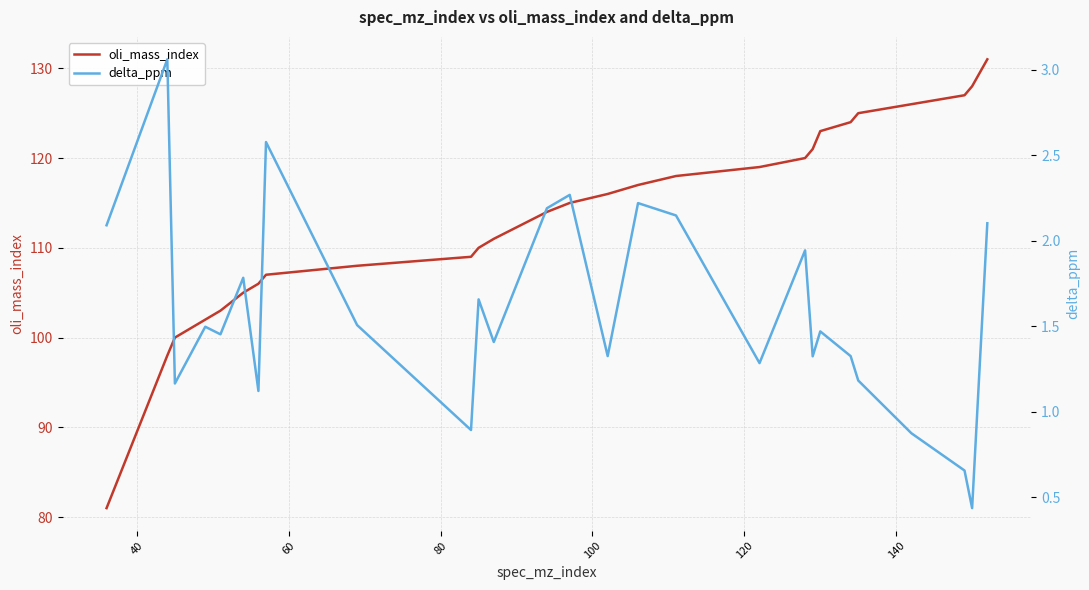

True or false: oli_mass_index has a value of 37.9 at 13.

False